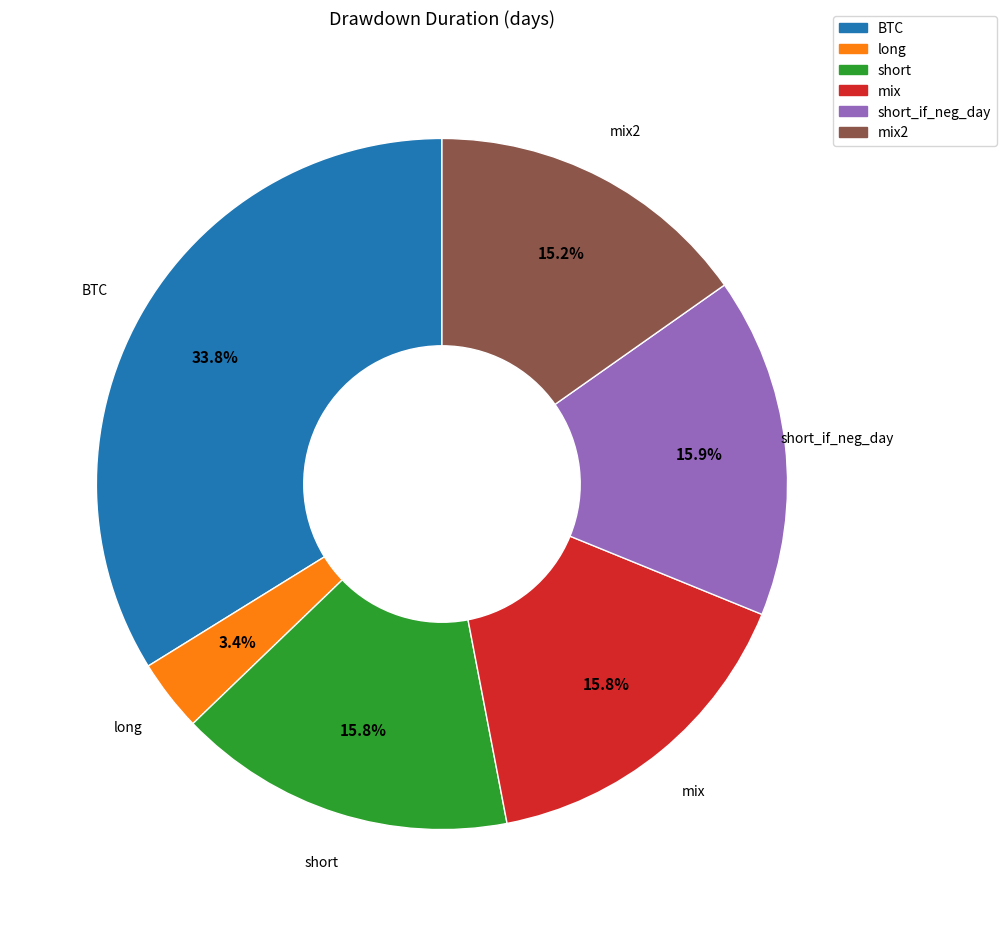

To the nearest percent, what is the combined percentage of mix2 and short?

31%